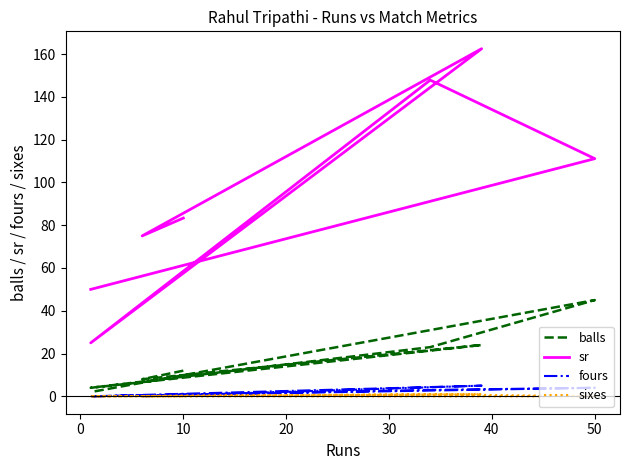

What is the maximum value for fours?

5.0